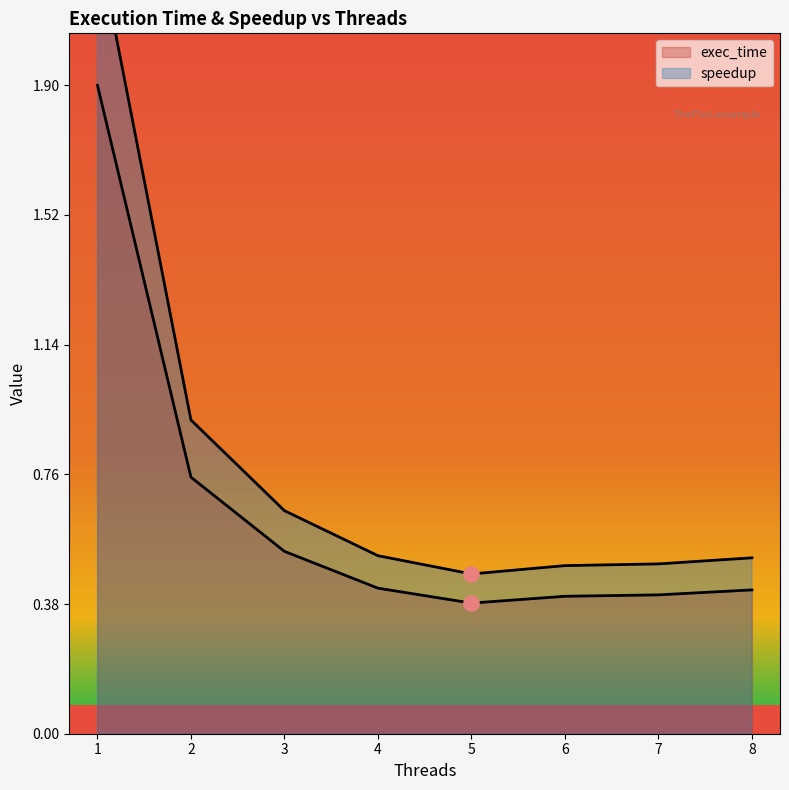

Which series has the largest total across all categories?

speedup